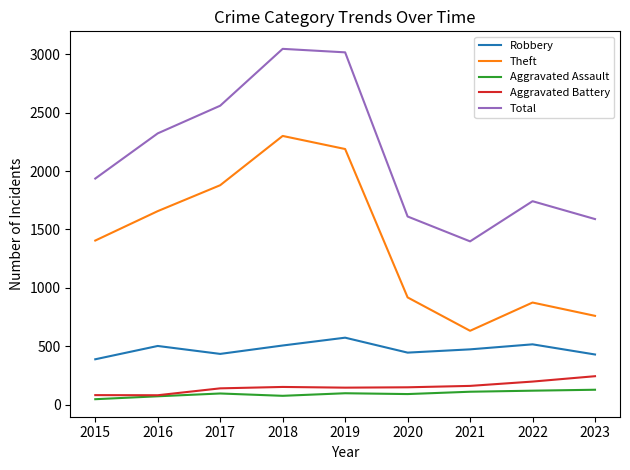

Which series has the widest spread of values?

Theft